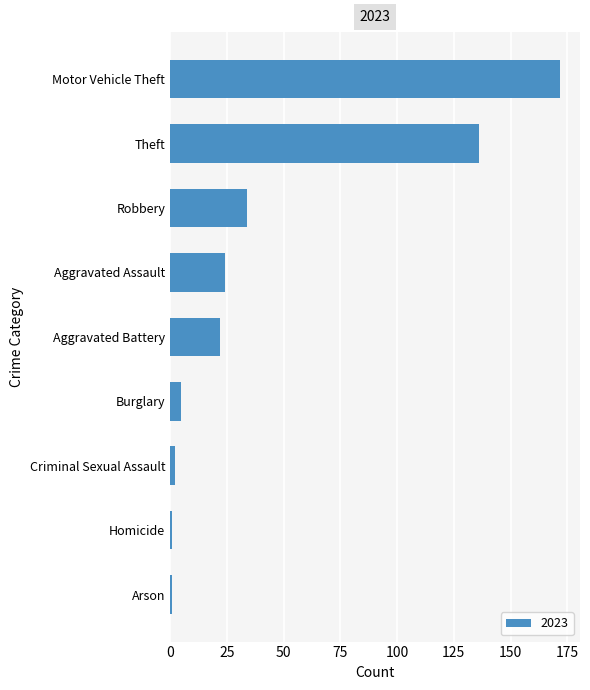

Between Robbery and Homicide, which is larger?

Robbery